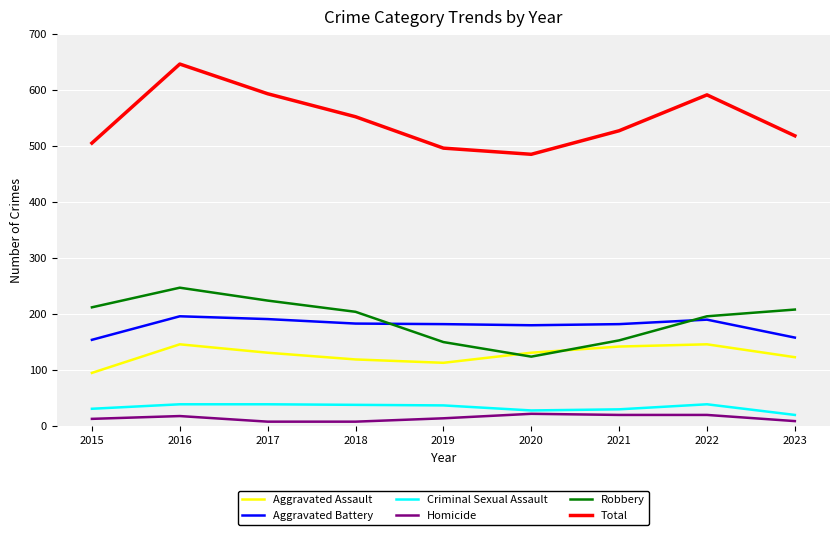

What is the difference between the highest and lowest values at 2022?

571